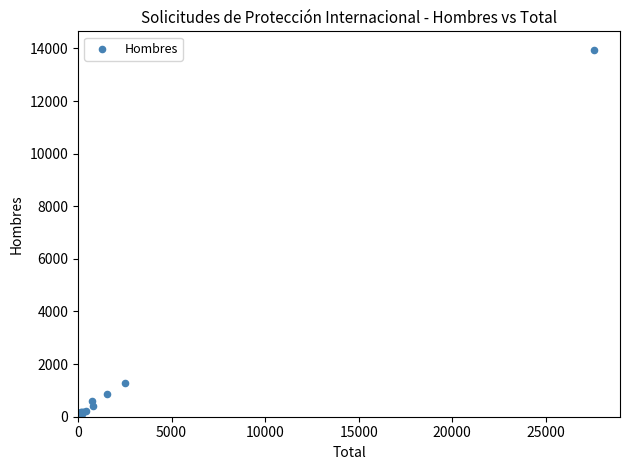

What Y value in the scatter plot is closest to 6975?

1289